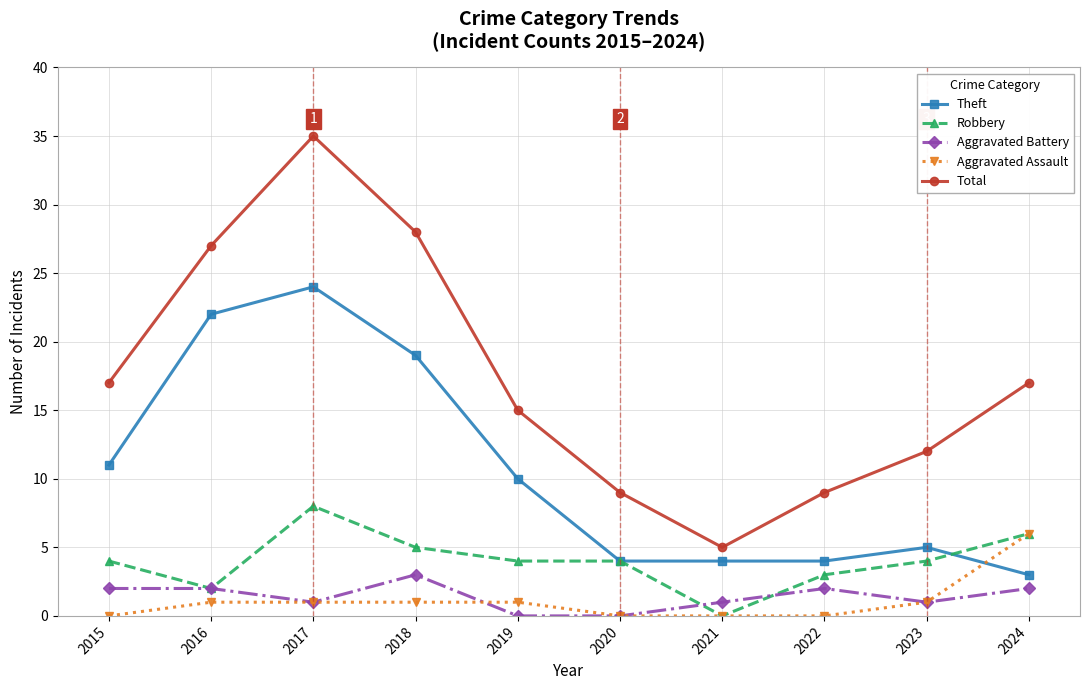

Reading right to left, list all the values displayed in this chart.

Theft: 2024=3	2023=5	2022=4	2021=4	2020=4	2019=10	2018=19	2017=24	2016=22	2015=11
Robbery: 2024=6	2023=4	2022=3	2021=0	2020=4	2019=4	2018=5	2017=8	2016=2	2015=4
Aggravated Battery: 2024=2	2023=1	2022=2	2021=1	2020=0	2019=0	2018=3	2017=1	2016=2	2015=2
Aggravated Assault: 2024=6	2023=1	2022=0	2021=0	2020=0	2019=1	2018=1	2017=1	2016=1	2015=0
Total: 2024=17	2023=12	2022=9	2021=5	2020=9	2019=15	2018=28	2017=35	2016=27	2015=17